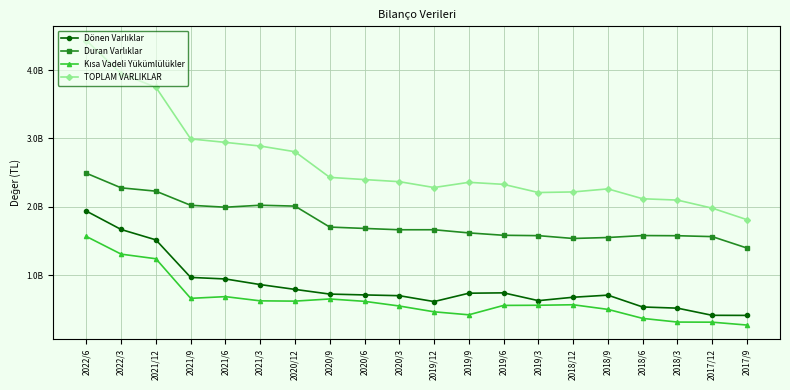

True or false: Duran Varlıklar and Kısa Vadeli Yükümlülükler cross at least once.

False